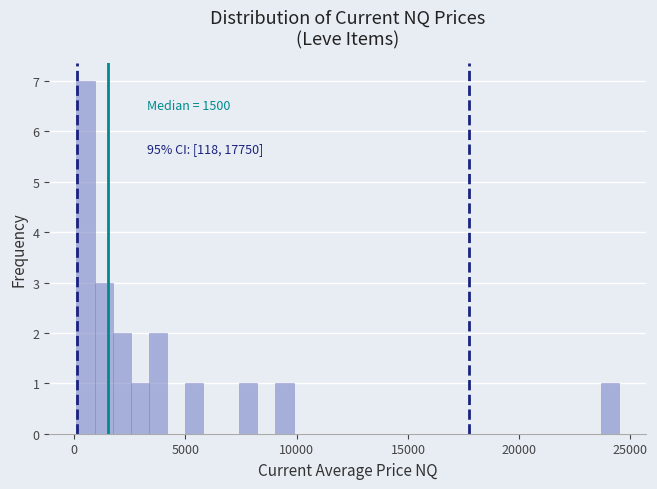

Around what value on the x-axis is the tallest bar? Give the approximate position of its centre, as read against the axis.

500